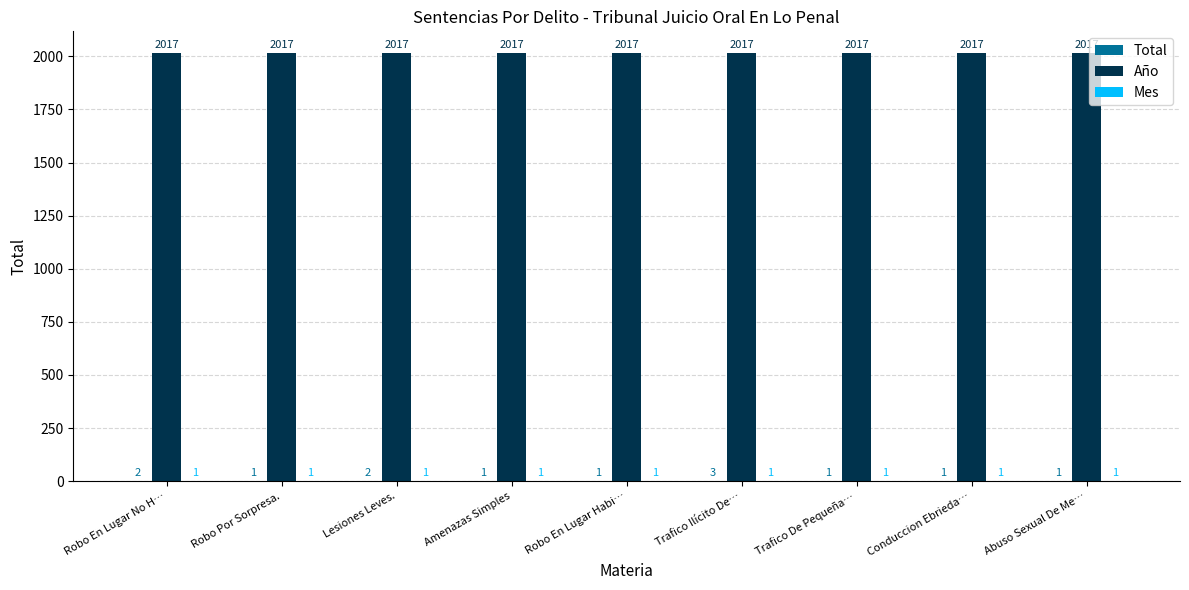

What is the total value across all series at Robo Por Sorpresa.?

2019